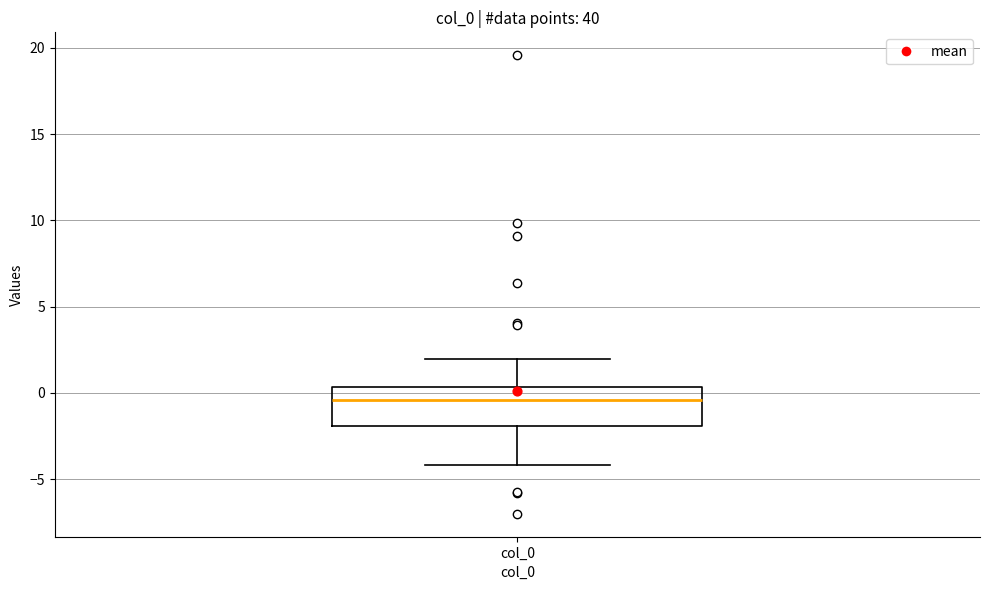

Read this box plot against the y-axis: the position of the median line, the range covered by the box, and the ends of both whiskers. The values are not printed on the chart, so give them approximately, as read against the axis.

median -0.5, box -2.0 to 0.5, whiskers -4.0 to 2.0